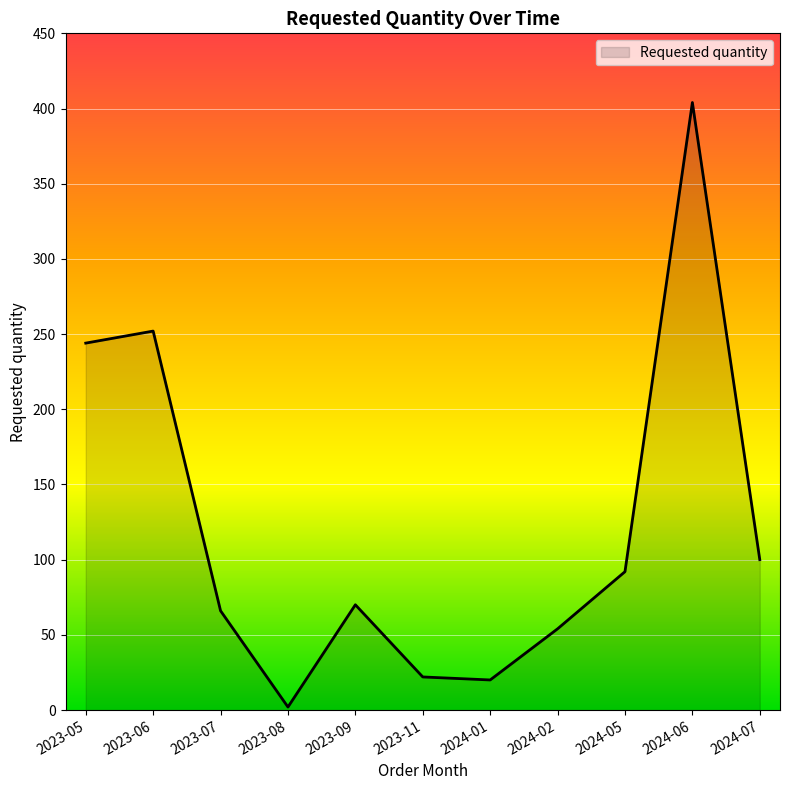

Where is the data nearest to the value 203?

2023-05